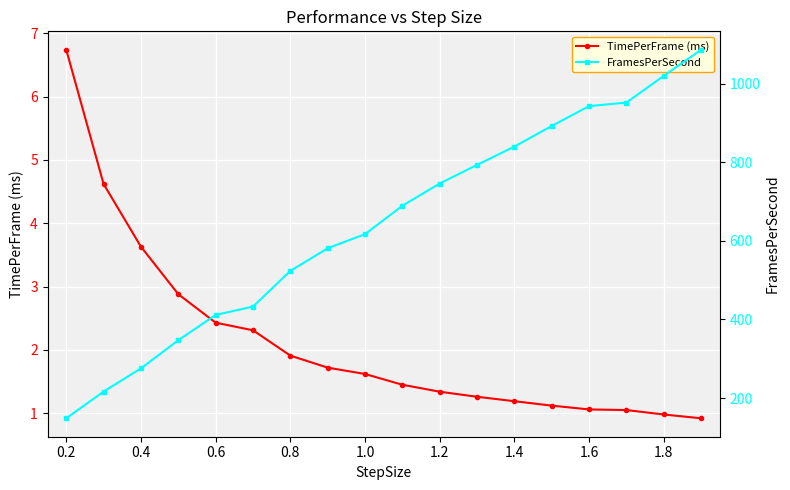

Is this an area chart (filled region under the line)?

No